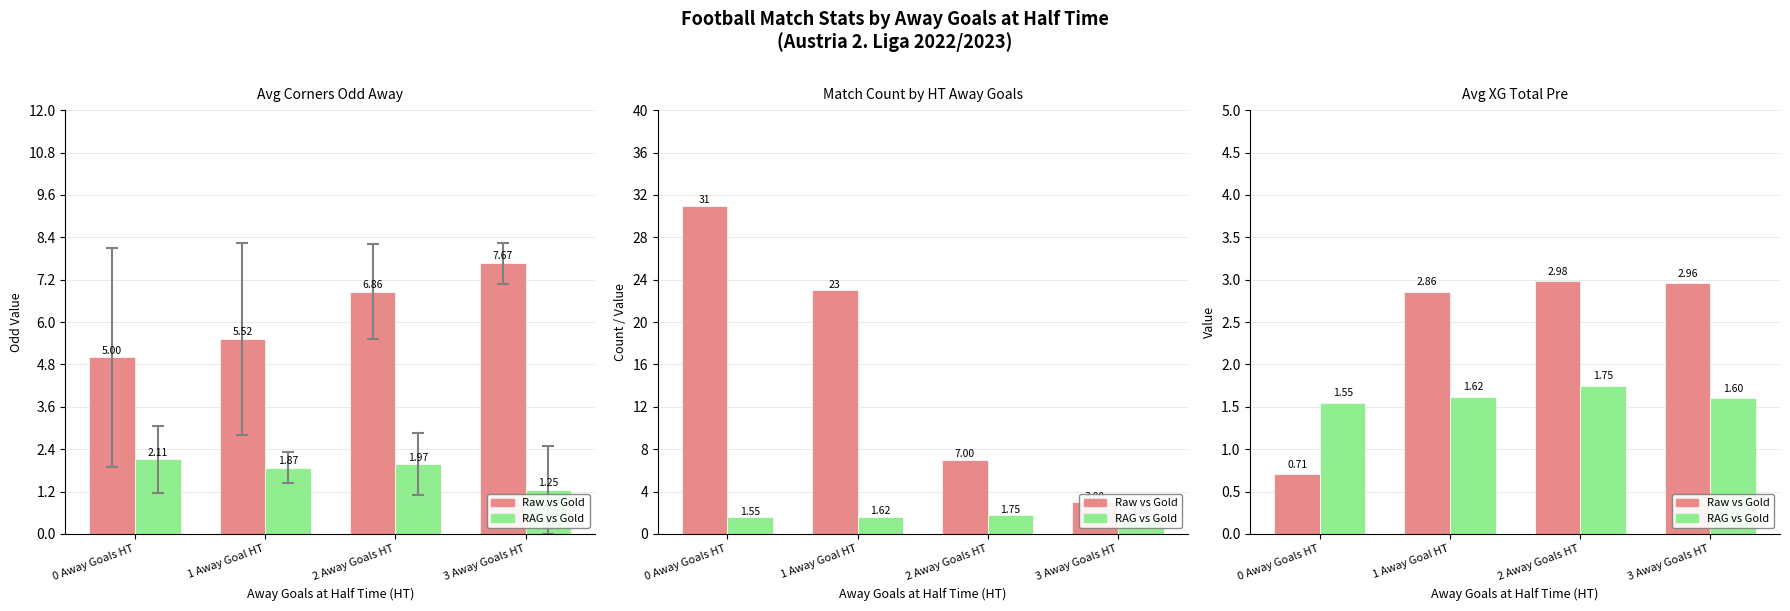

What is the label of the 2nd bar from the left?

1 Away Goal HT